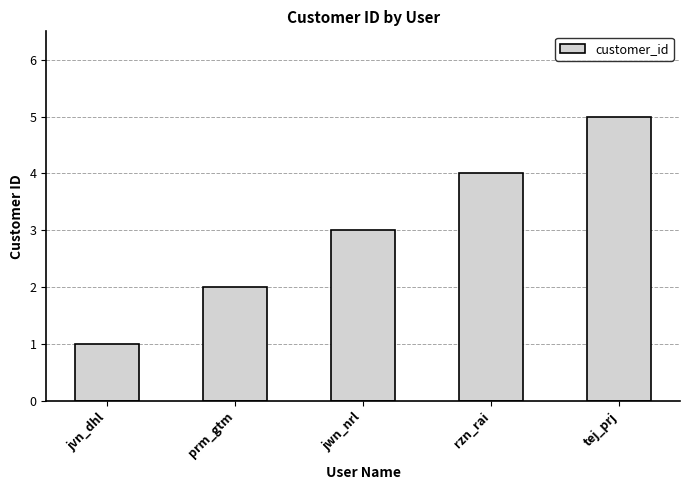

What is the value of the 1st bar from the left?

1